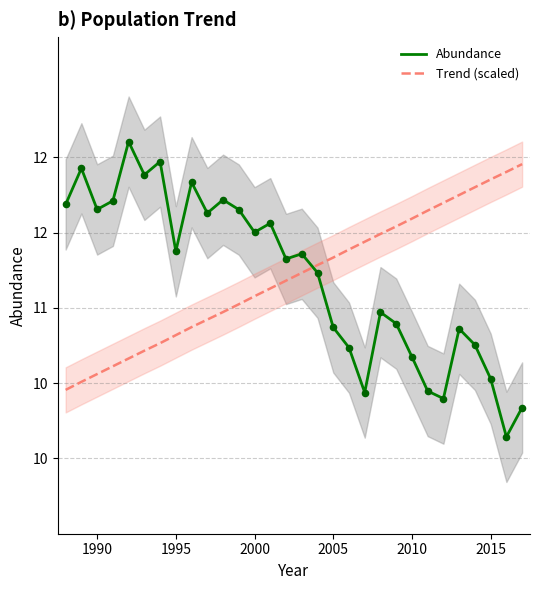

Which series has the widest spread of Y values?

Abundance